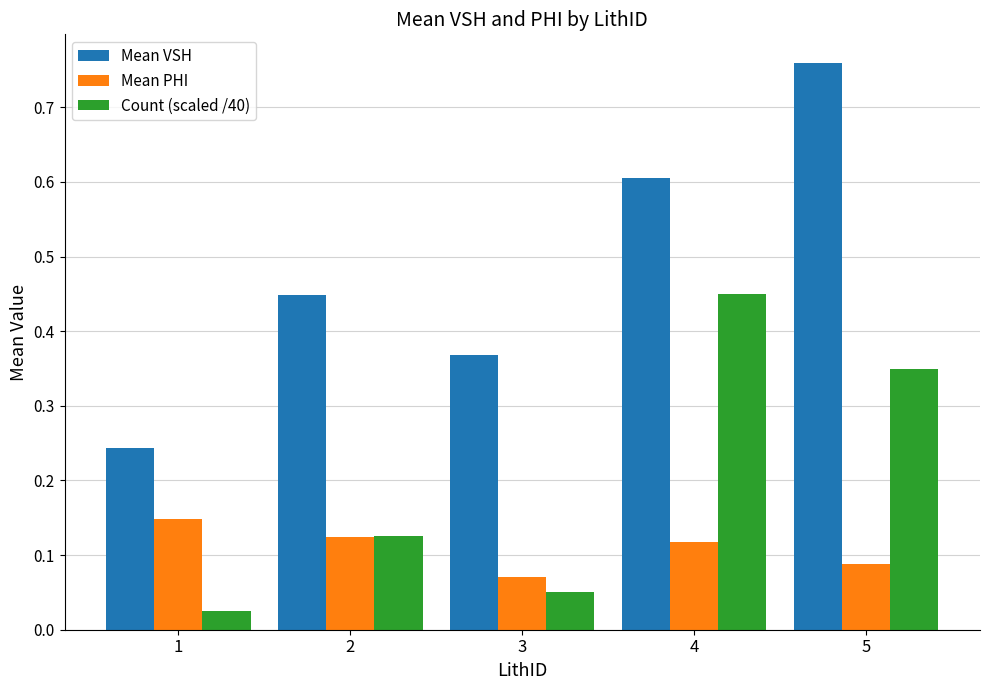

At which label is Mean VSH closest to 0?

1